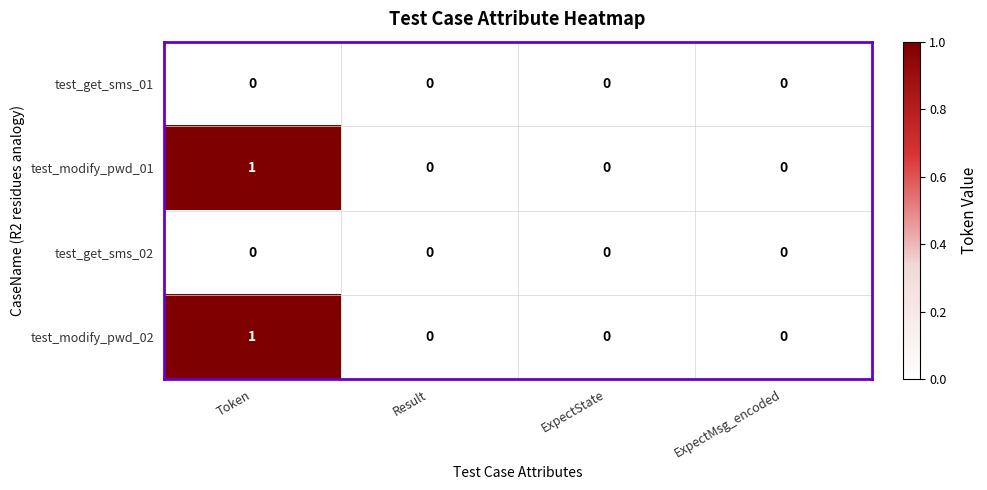

Reading right to left, transcribe all the data shown in this chart.

test_get_sms_01: 0	0	0	0
test_modify_pwd_01: 0	0	0	1
test_get_sms_02: 0	0	0	0
test_modify_pwd_02: 0	0	0	1